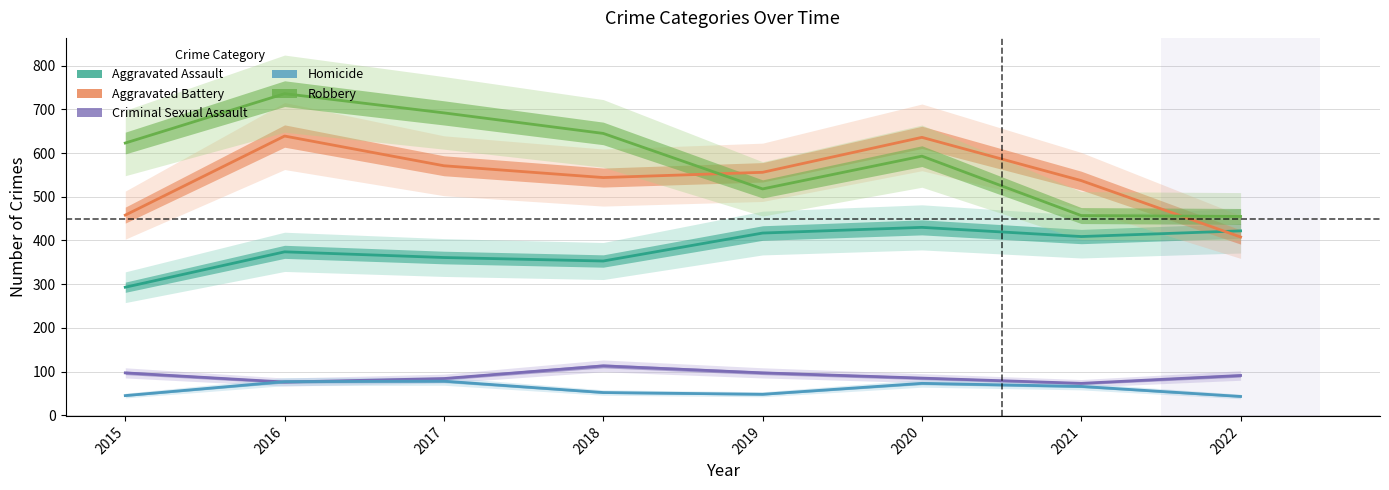

What are all the series names shown in the legend?

Aggravated Assault, Aggravated Battery, Criminal Sexual Assault, Homicide, Robbery